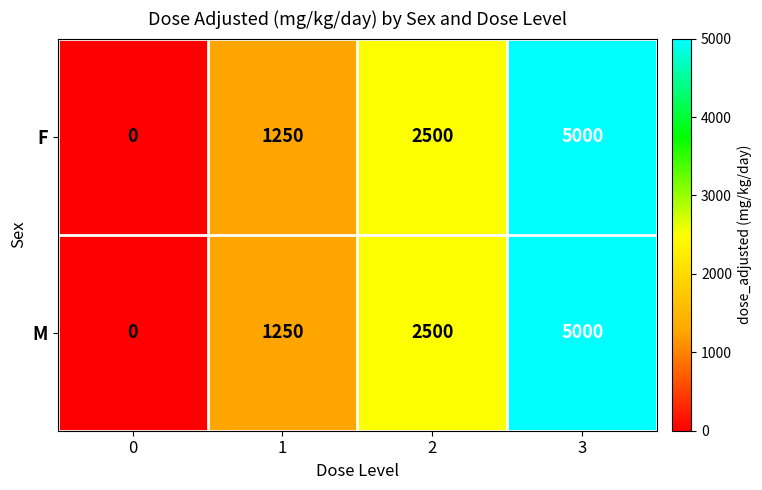

The F series shows 2117 at 1. True or false?

False